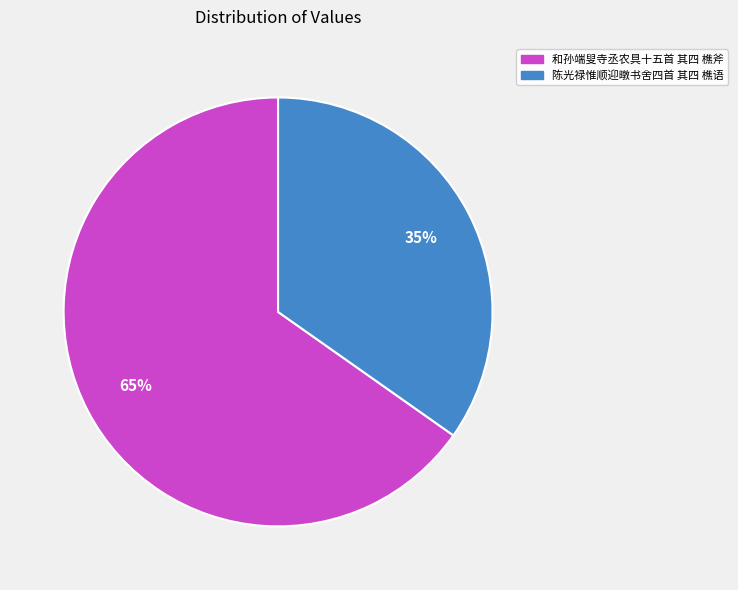

Rank the categories by value from highest to lowest.

和孙端叟寺丞农具十五首 其四 樵斧, 陈光禄惟顺迎暾书舍四首 其四 樵语